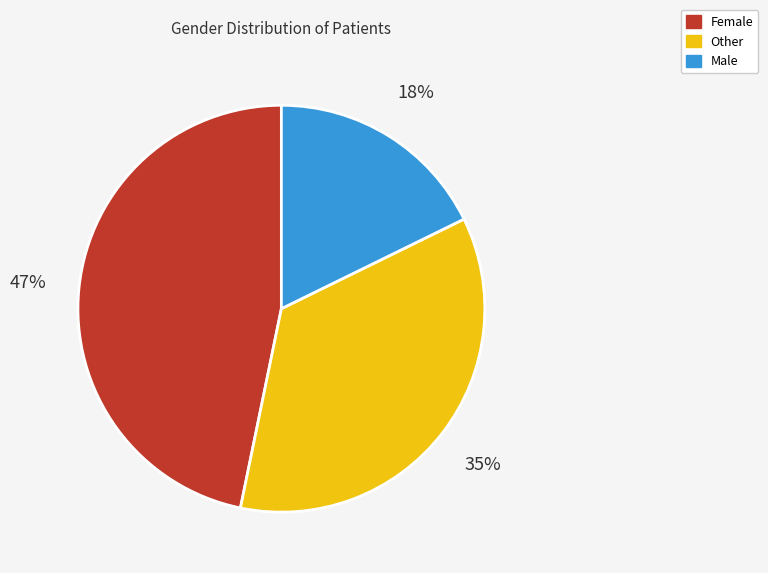

Count the number of slices in the pie.

3